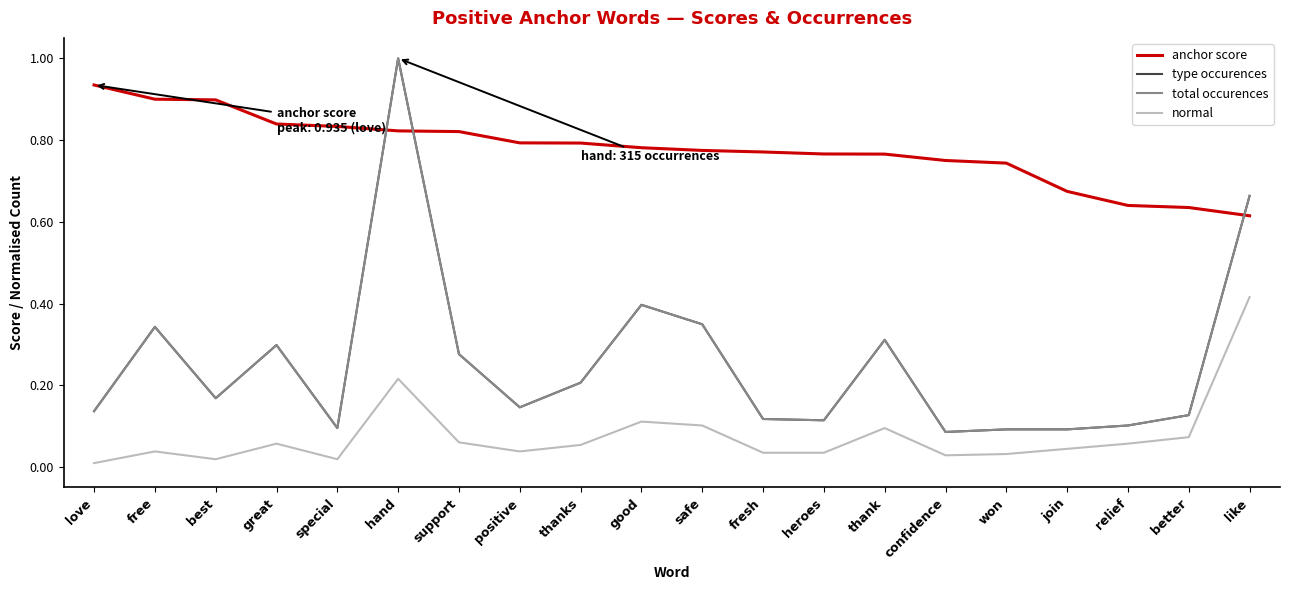

Which series has the largest range (max minus min)?

type occurences